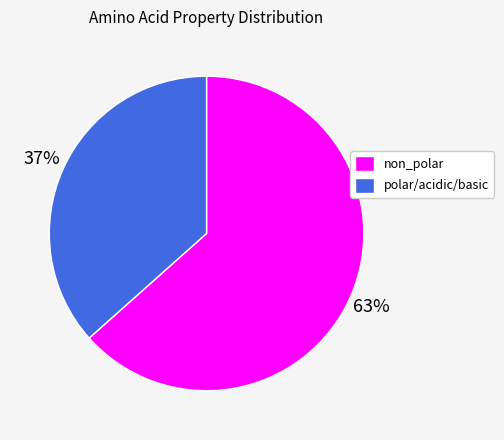

To the nearest percent, what is the average slice percentage?

50%